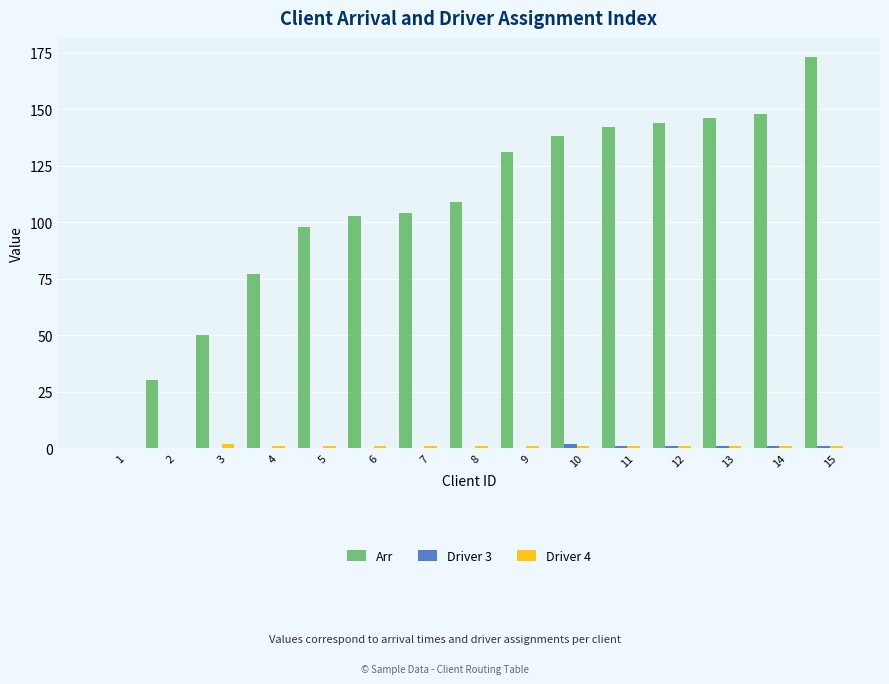

Which series has the largest range (max minus min)?

Arr